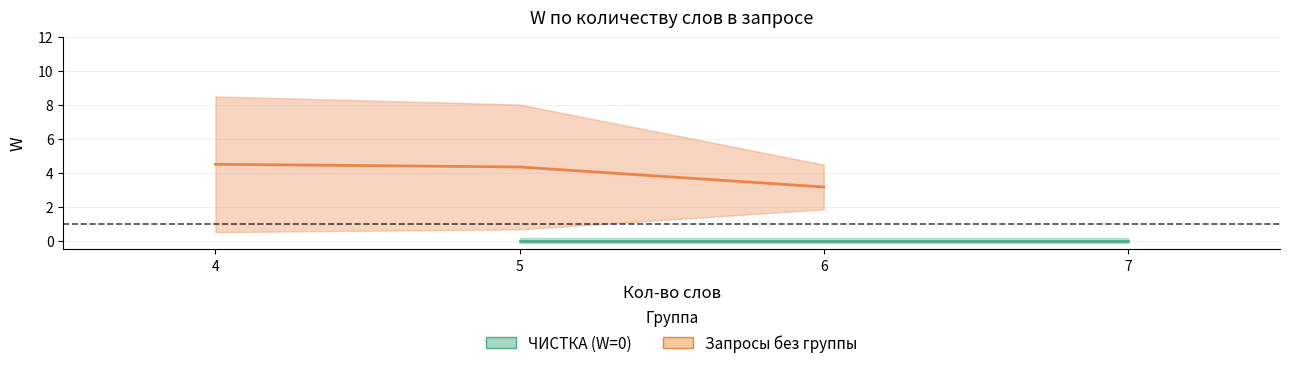

What is the spread (max minus min) of values at 6?

3.2